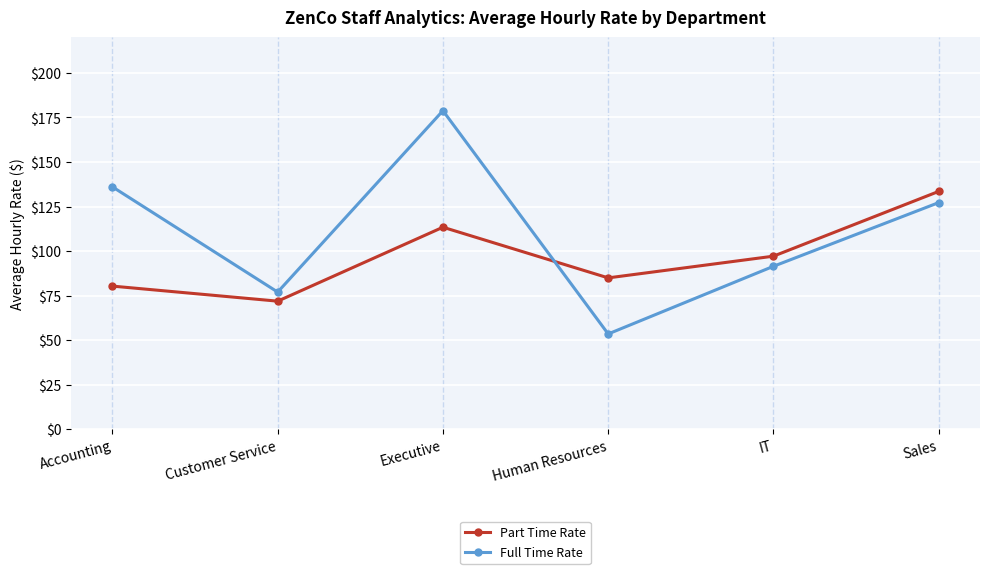

At which category is the sum across all series the highest?

Executive